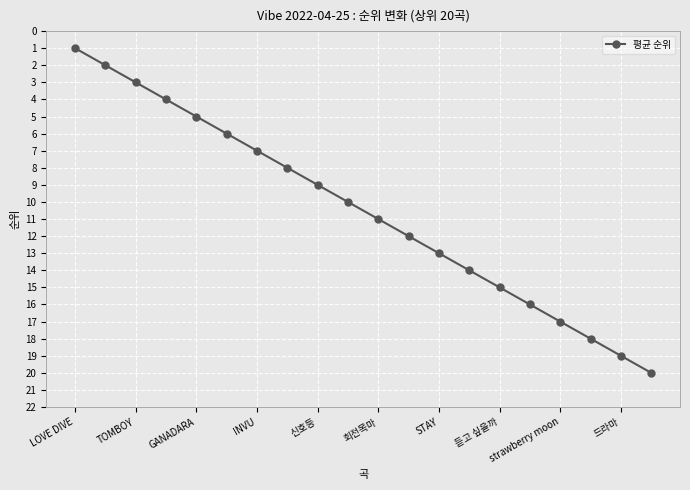

What is the greatest value displayed?

20